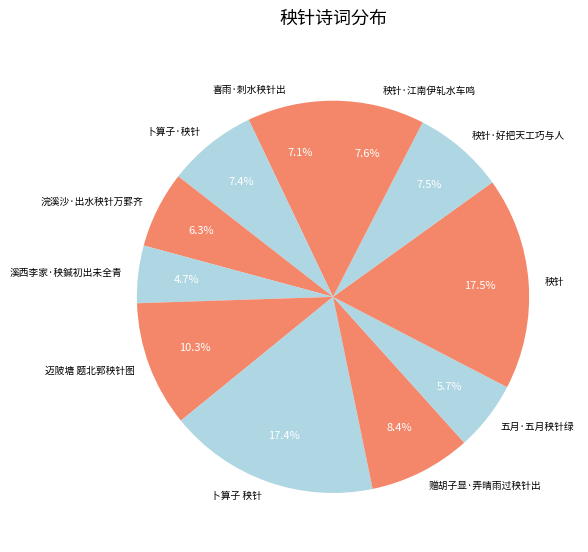

To the nearest percent, what is the difference between the largest and smallest slice percentages?

13%